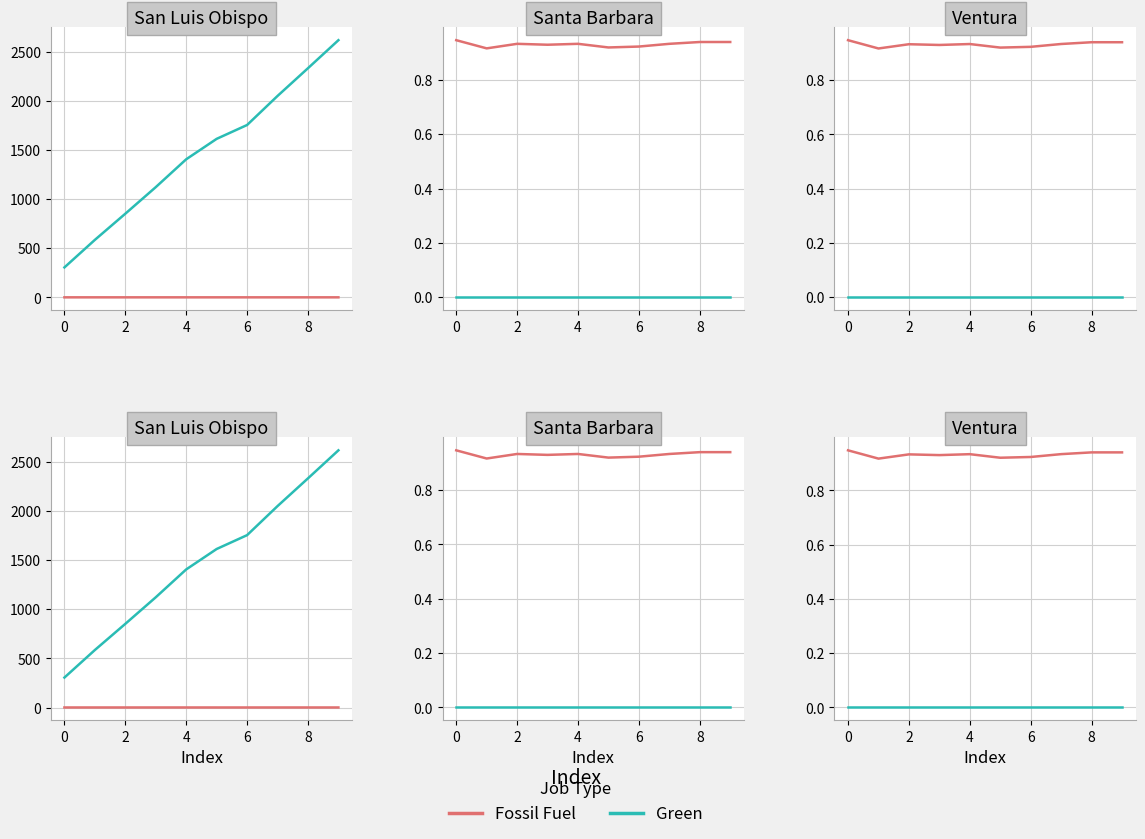

True or false: Green has more than 1 points higher than both neighbors.

False